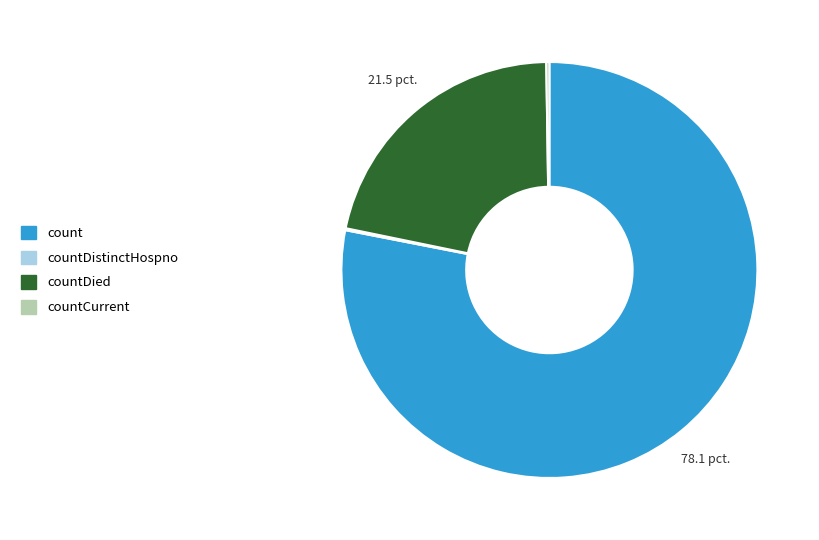

Which has a higher value, countDied or count?

count